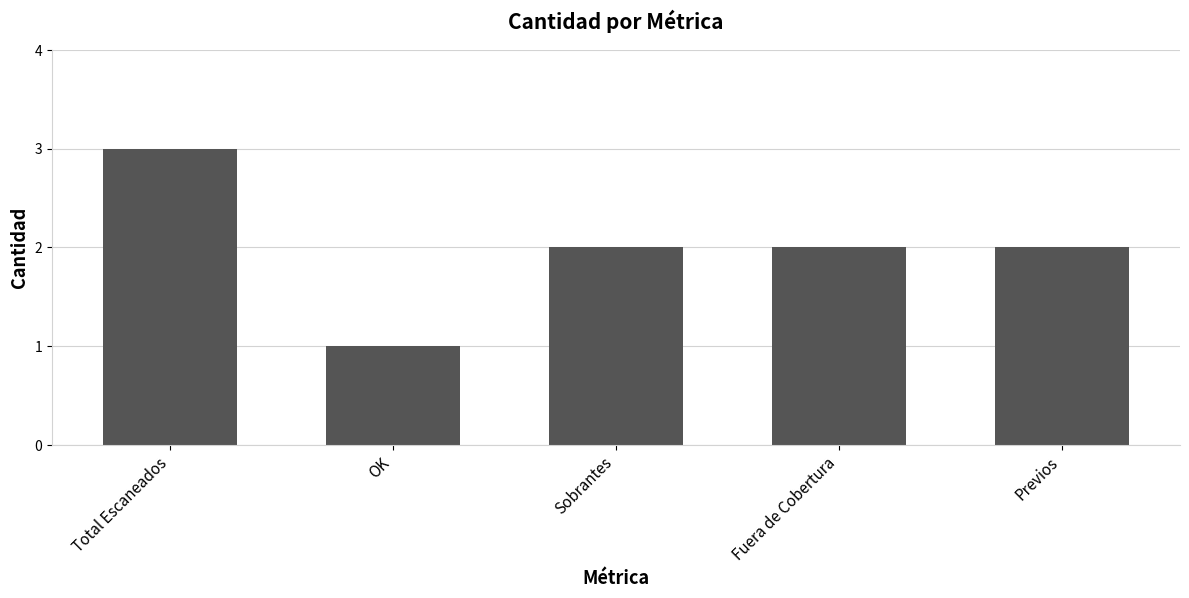

How many series are shown in this chart?

1